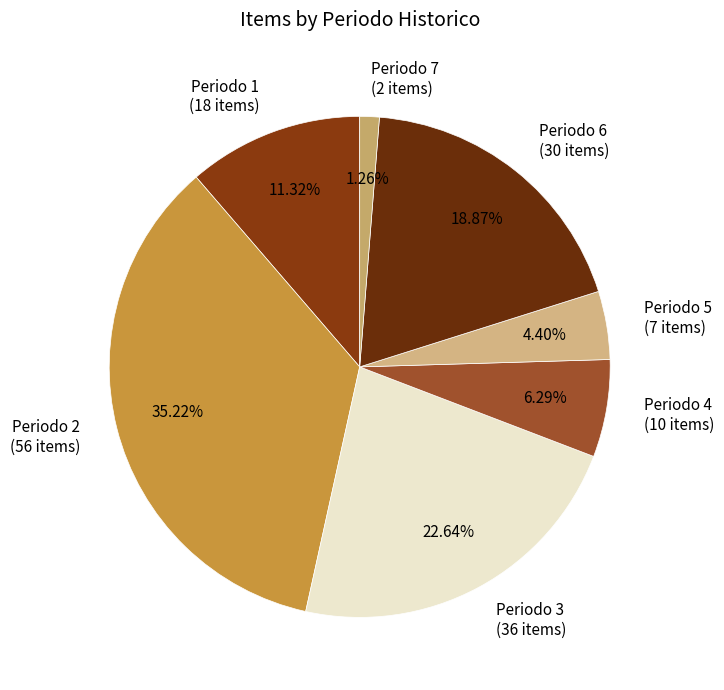

What is the ratio of the value at Periodo 3 (36 items) to the value at Periodo 5 (7 items)?

5.1